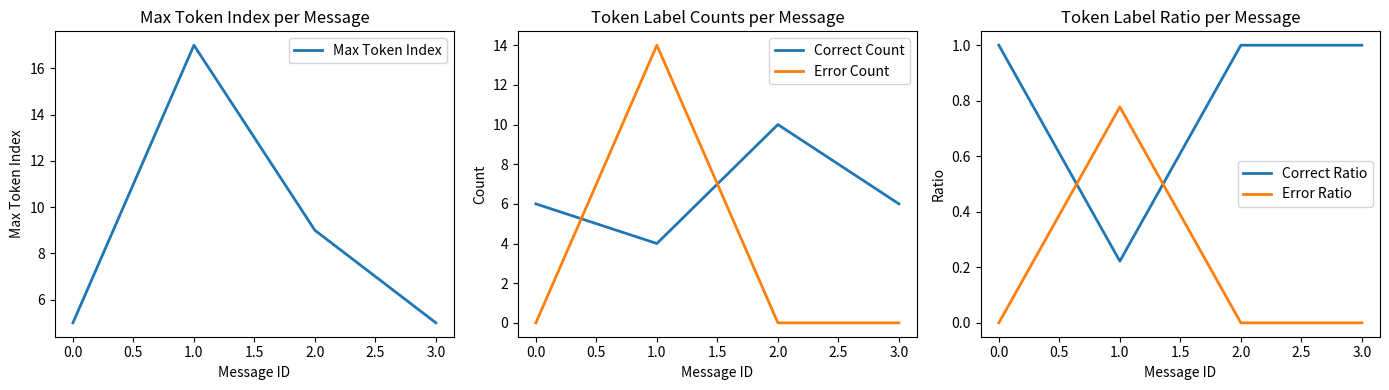

True or false: Correct Count has more than 1 points higher than both neighbors.

False